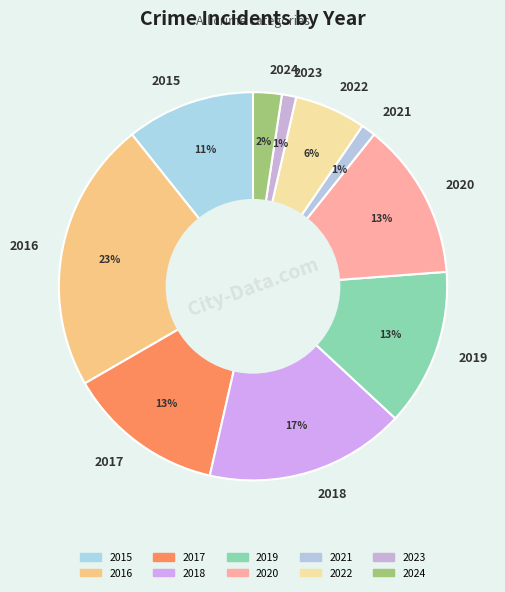

To the nearest percent, what is the combined percentage of 2021 and 2016?

24%